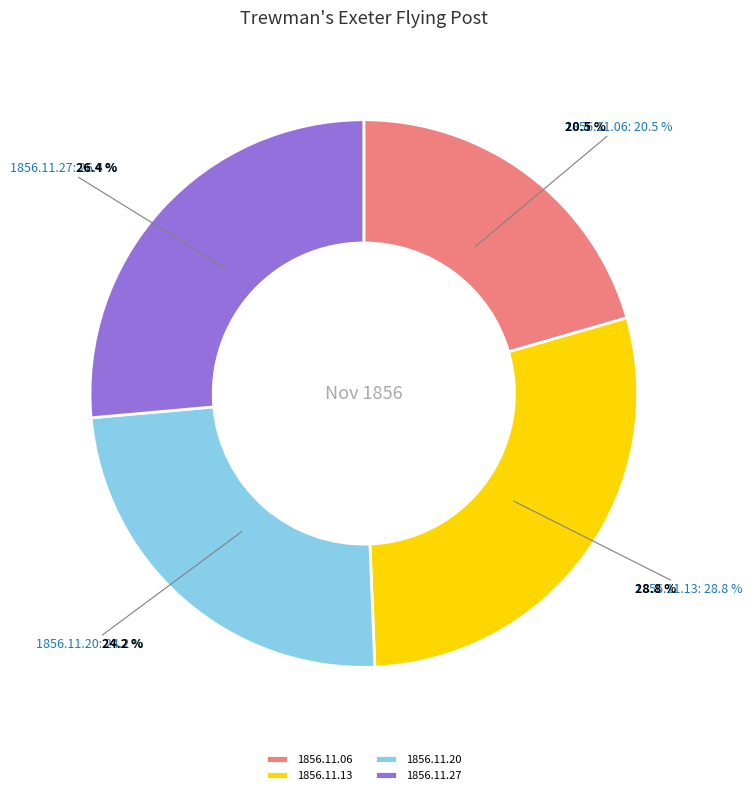

Is there any slice that represents more than half of the pie?

No